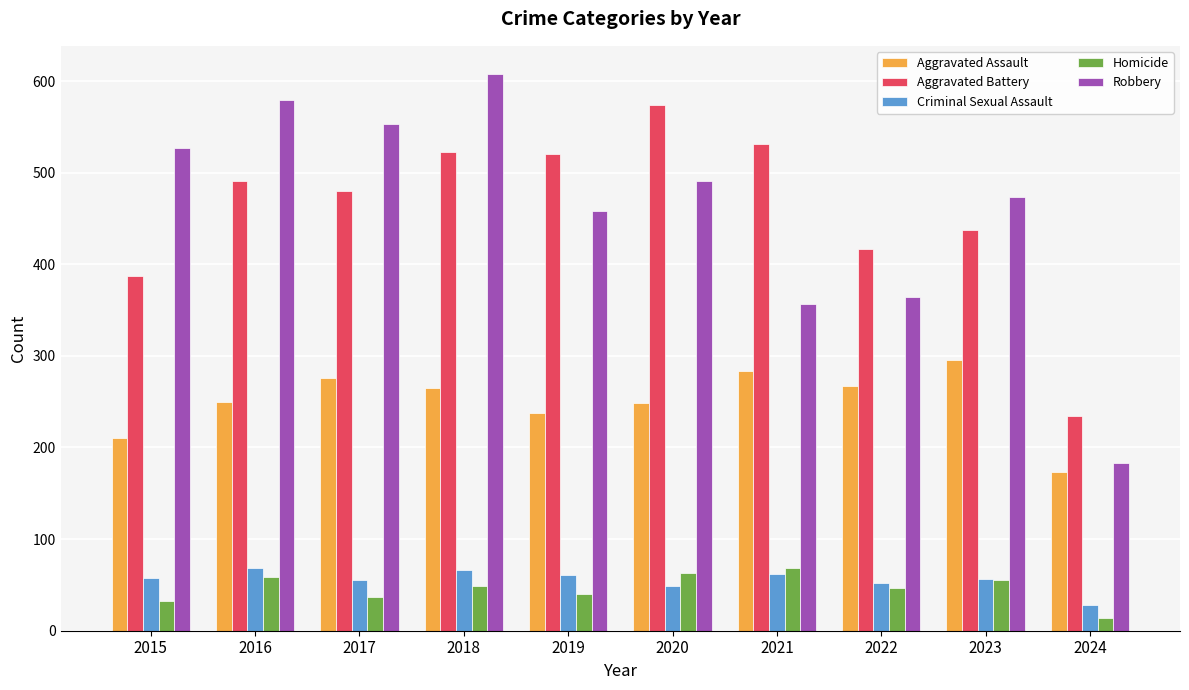

What is the total value across all series at 2018?

1510